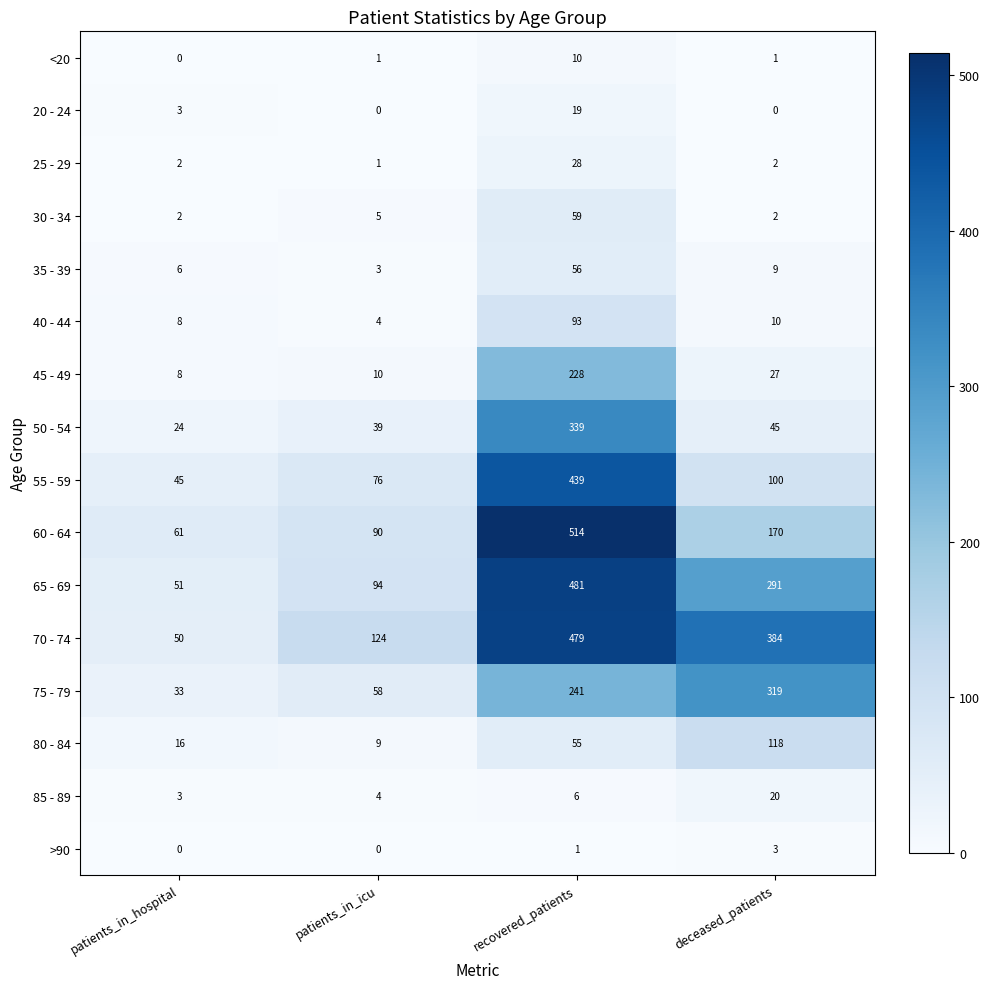

The value of 70 - 74 at patients_in_hospital is 70. True or false?

False